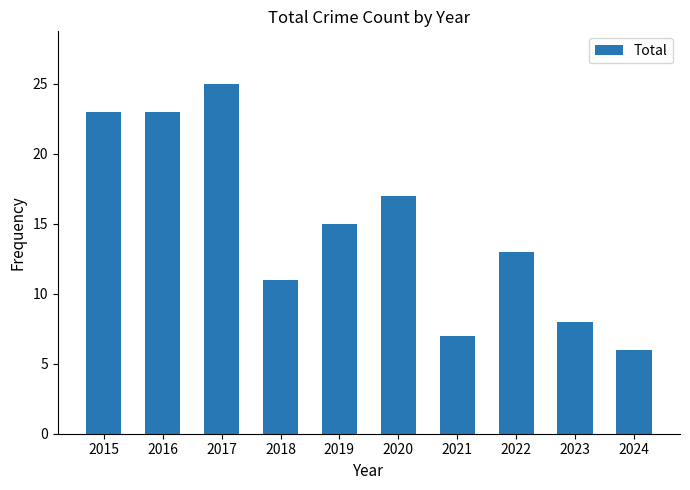

The chart shows a value of 23 at 2016. True or false?

True